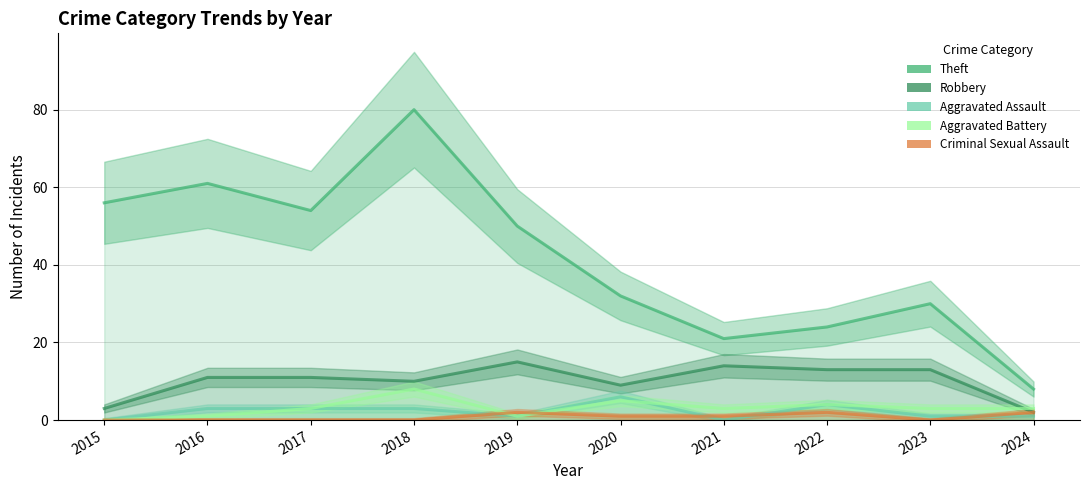

How many values in the Robbery series exceed 11?

4